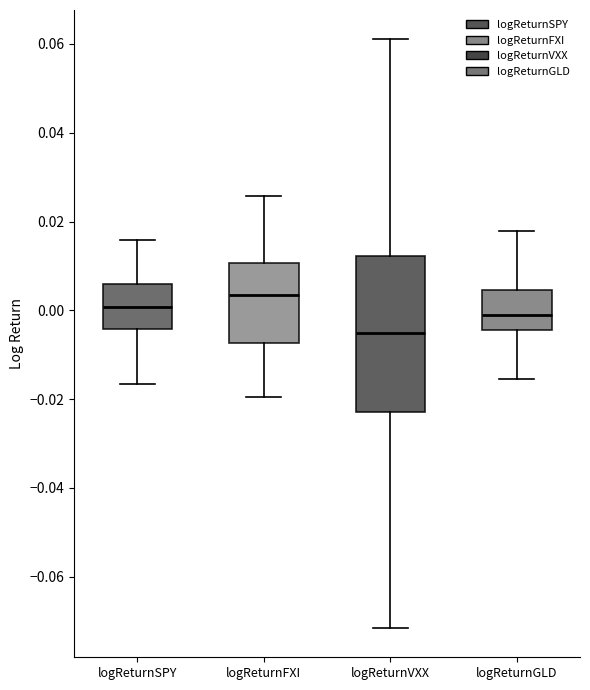

Which box's median line is the highest?

logReturnFXI